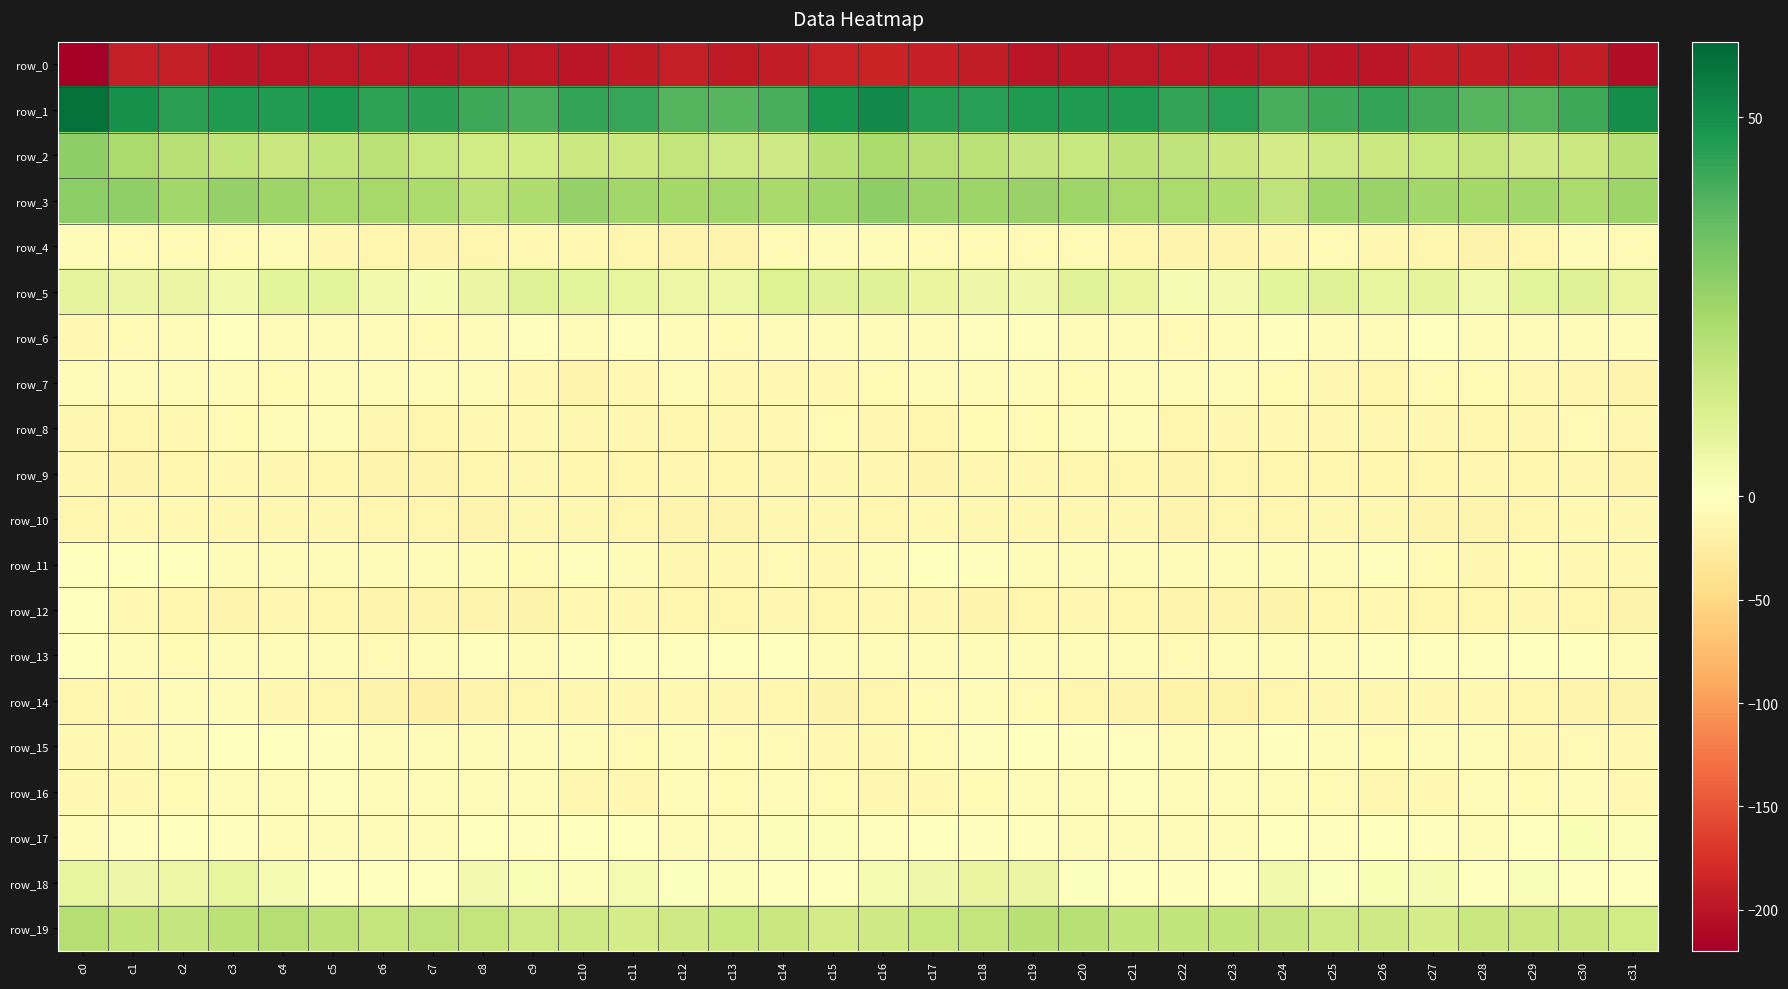

What is the sum of all row_2 values?

555.1